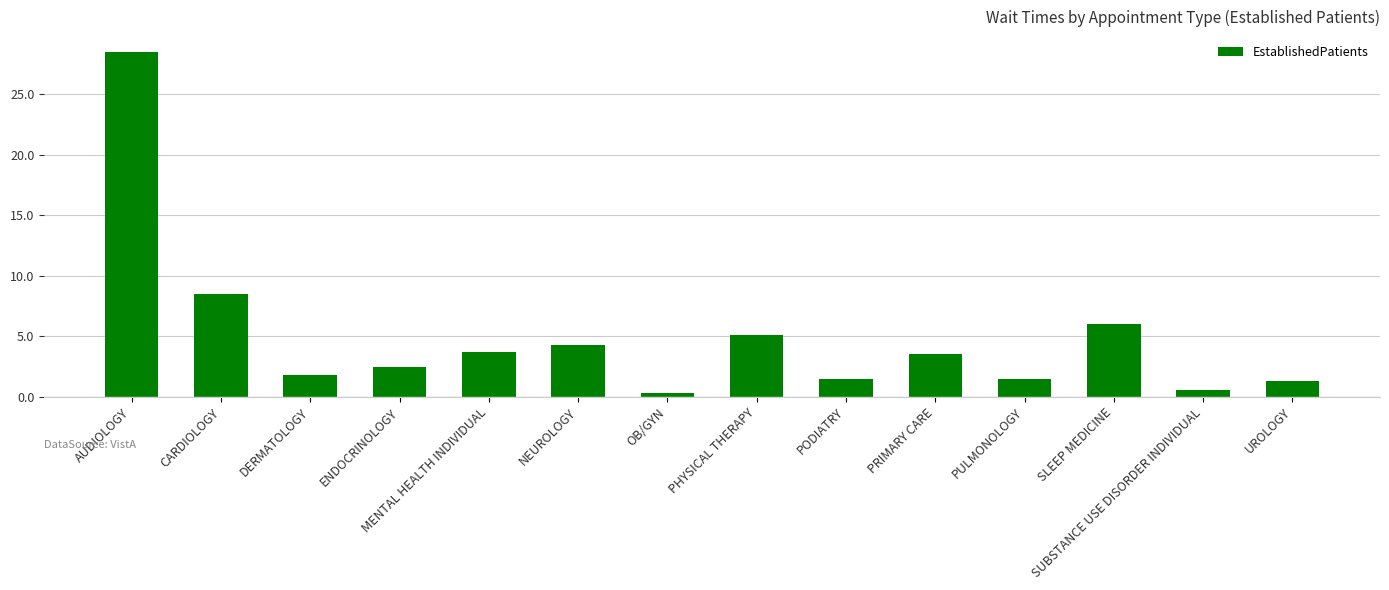

Which label corresponds to the largest value in the chart?

AUDIOLOGY